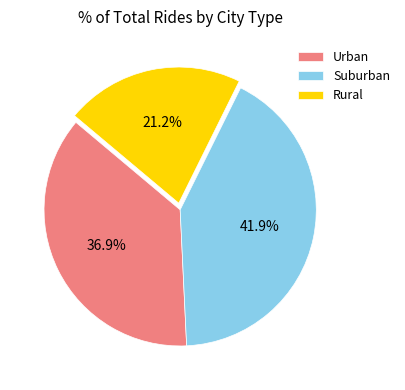

Which slice is the largest?

Suburban